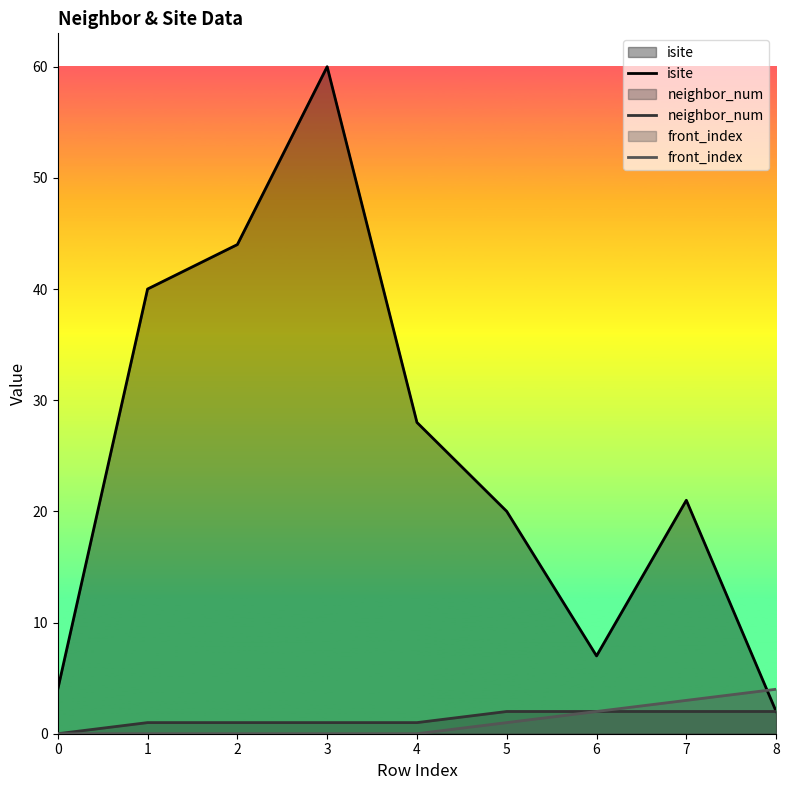

Which series changed the most between 1 and 3?

isite